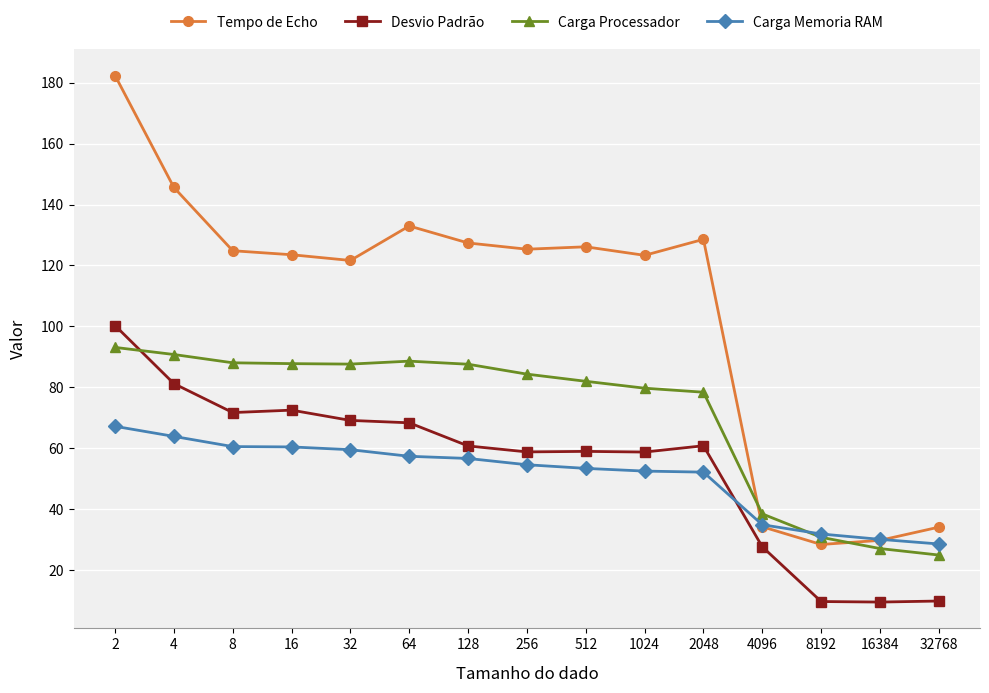

At which category is the sum across all series the highest?

2